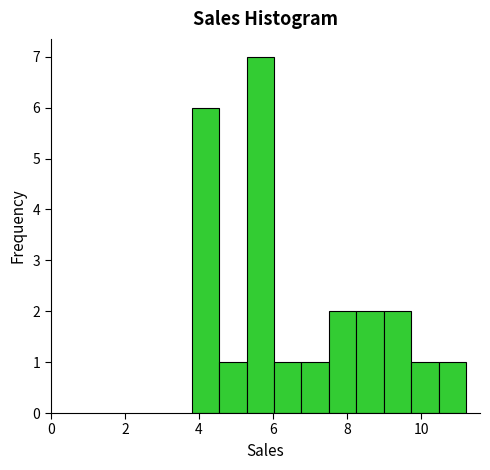

Around what value on the x-axis is the tallest bar? Give the approximate position of its centre, as read against the axis.

5.6